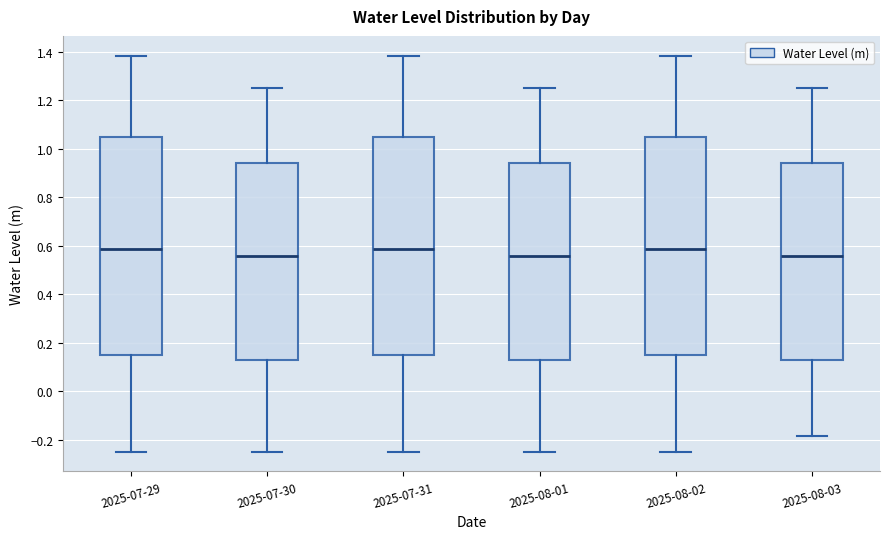

Reading left to right, transcribe this box plot: for each box, give where its median line is, the range the box spans, and where its two whiskers end, as read against the y-axis. The values are not printed on the chart, so give them approximately, as read against the axis.

2025-07-29: median 0.58, box 0.14 to 1.04, whiskers -0.24 to 1.38
2025-07-30: median 0.56, box 0.12 to 0.94, whiskers -0.24 to 1.24
2025-07-31: median 0.58, box 0.14 to 1.04, whiskers -0.24 to 1.38
2025-08-01: median 0.56, box 0.12 to 0.94, whiskers -0.24 to 1.24
2025-08-02: median 0.58, box 0.14 to 1.04, whiskers -0.24 to 1.38
2025-08-03: median 0.56, box 0.12 to 0.94, whiskers -0.18 to 1.24